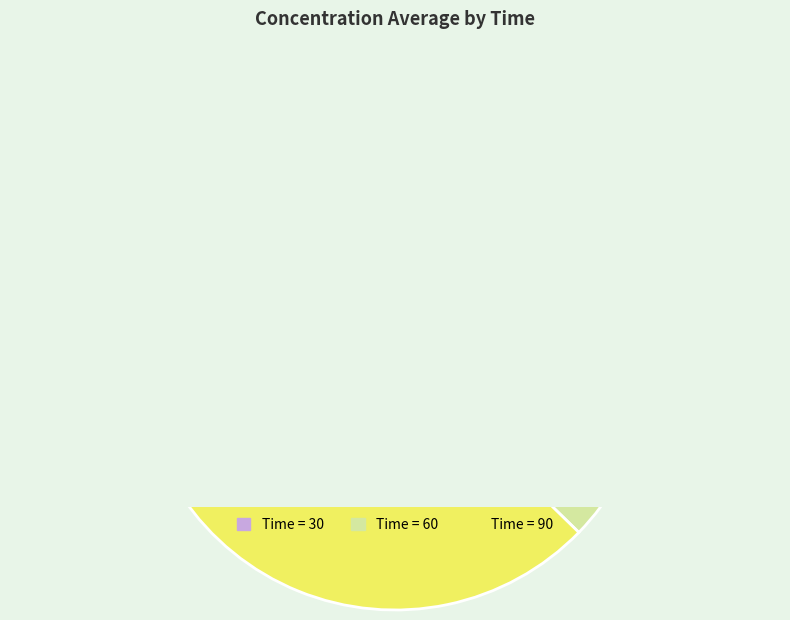

What is the largest slice in the pie chart?

90